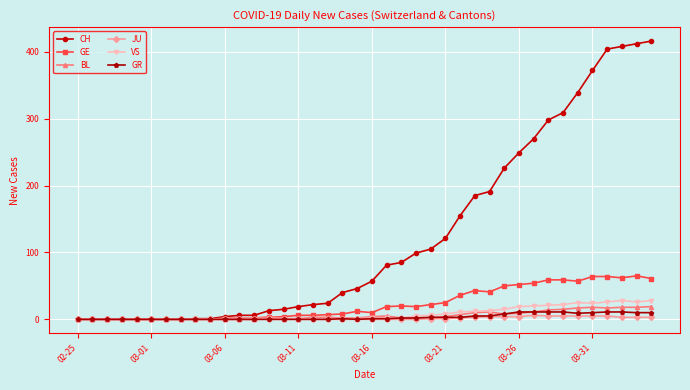

Which series has the largest total across all categories?

CH